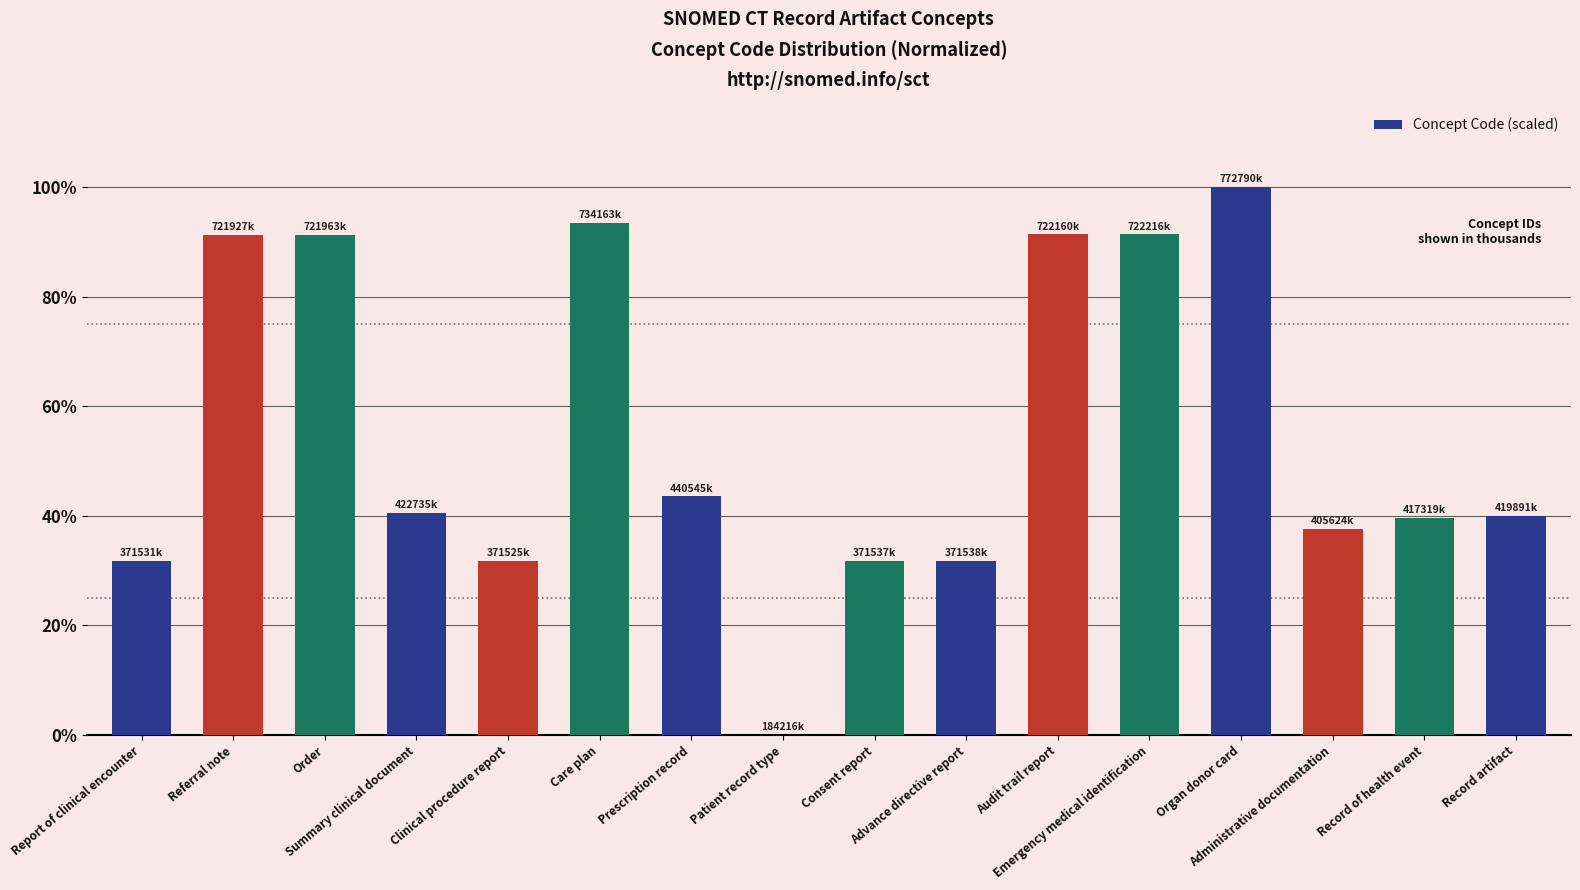

What is the sum of all values?

887.6